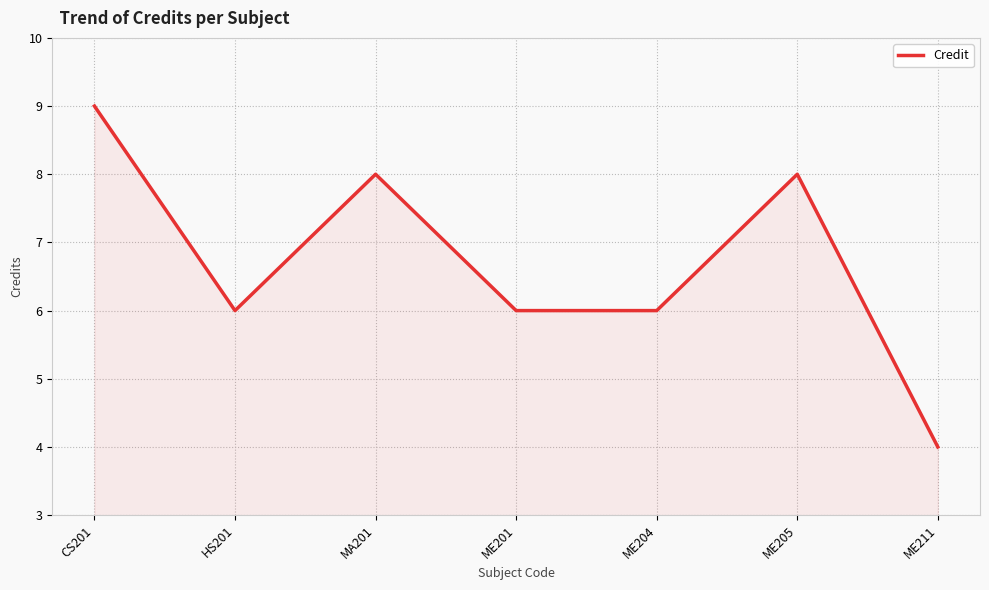

What is the average value?

7